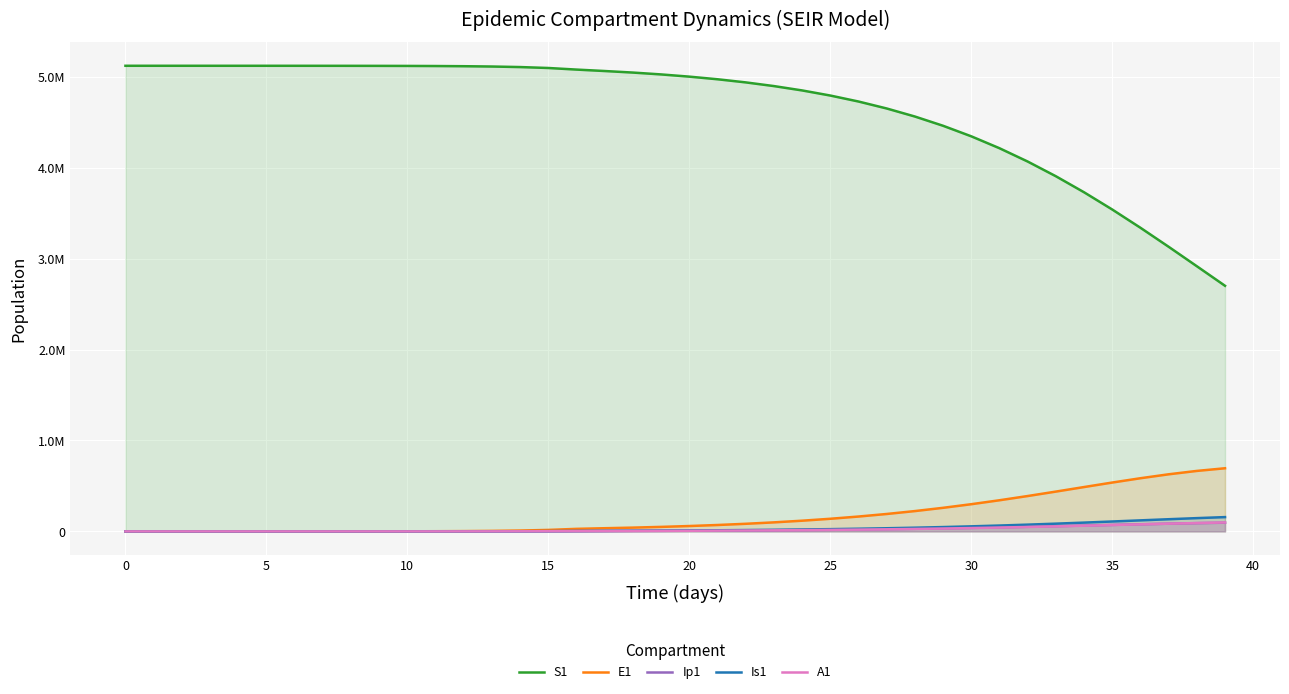

Count the number of data series in this chart.

5